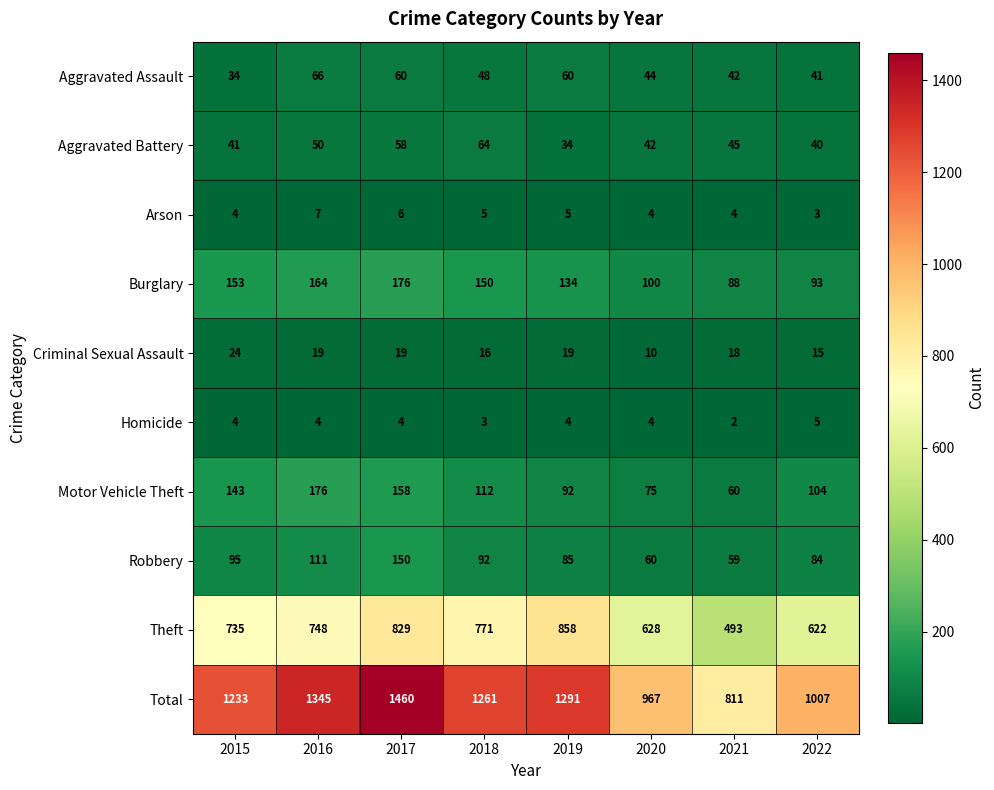

Where does the Robbery series first go above 92?

2015